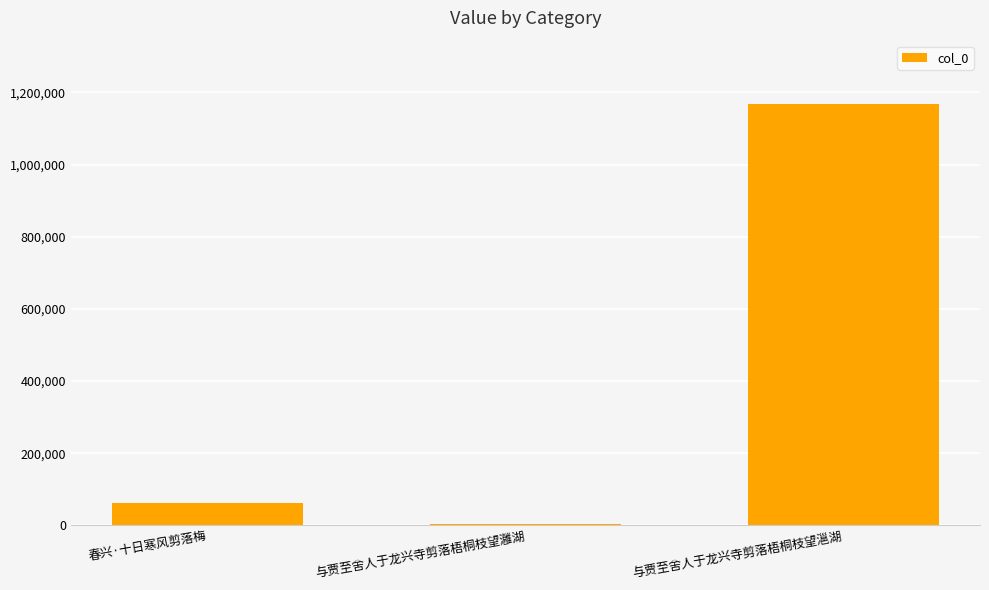

What is the sum of the values at 春兴·十日寒风剪落梅 and 与贾至舍人于龙兴寺剪落梧桐枝望灉湖?

66257